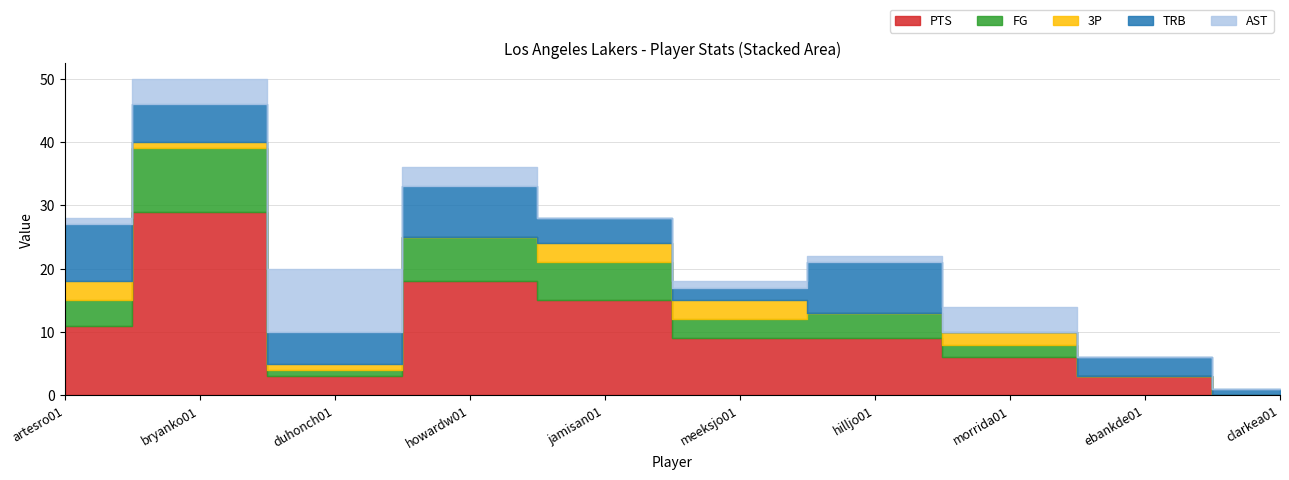

Which series has the largest total across all categories?

PTS